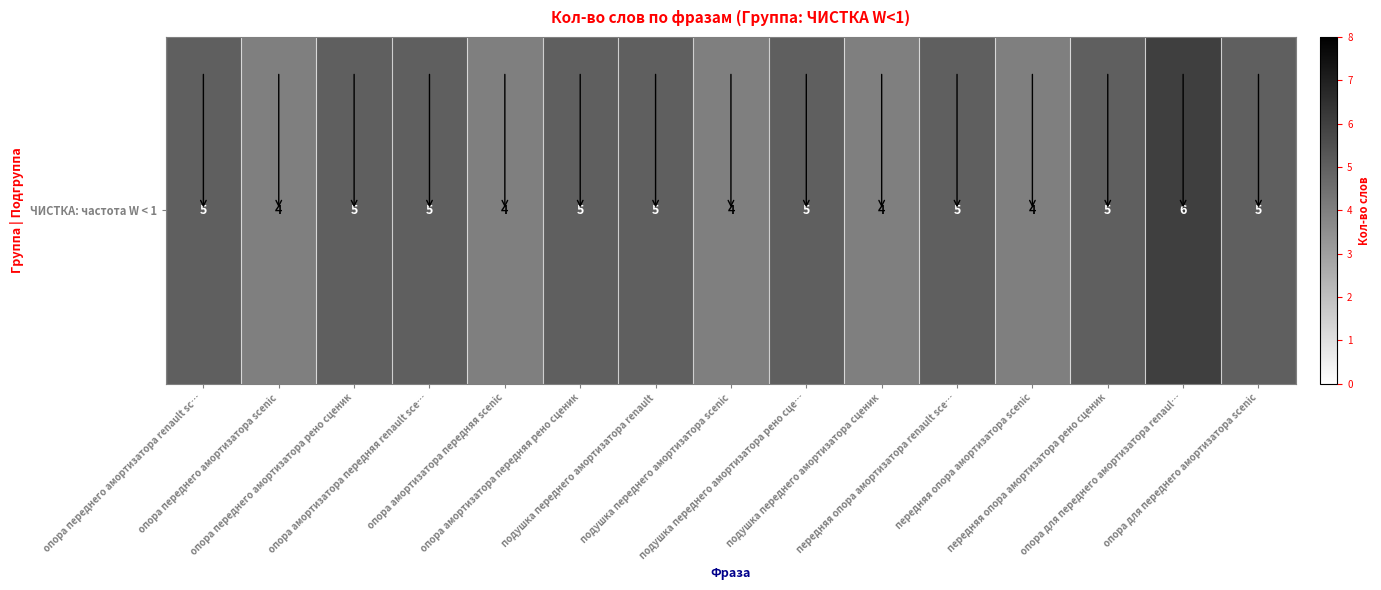

What is the minimum value shown in the chart?

4